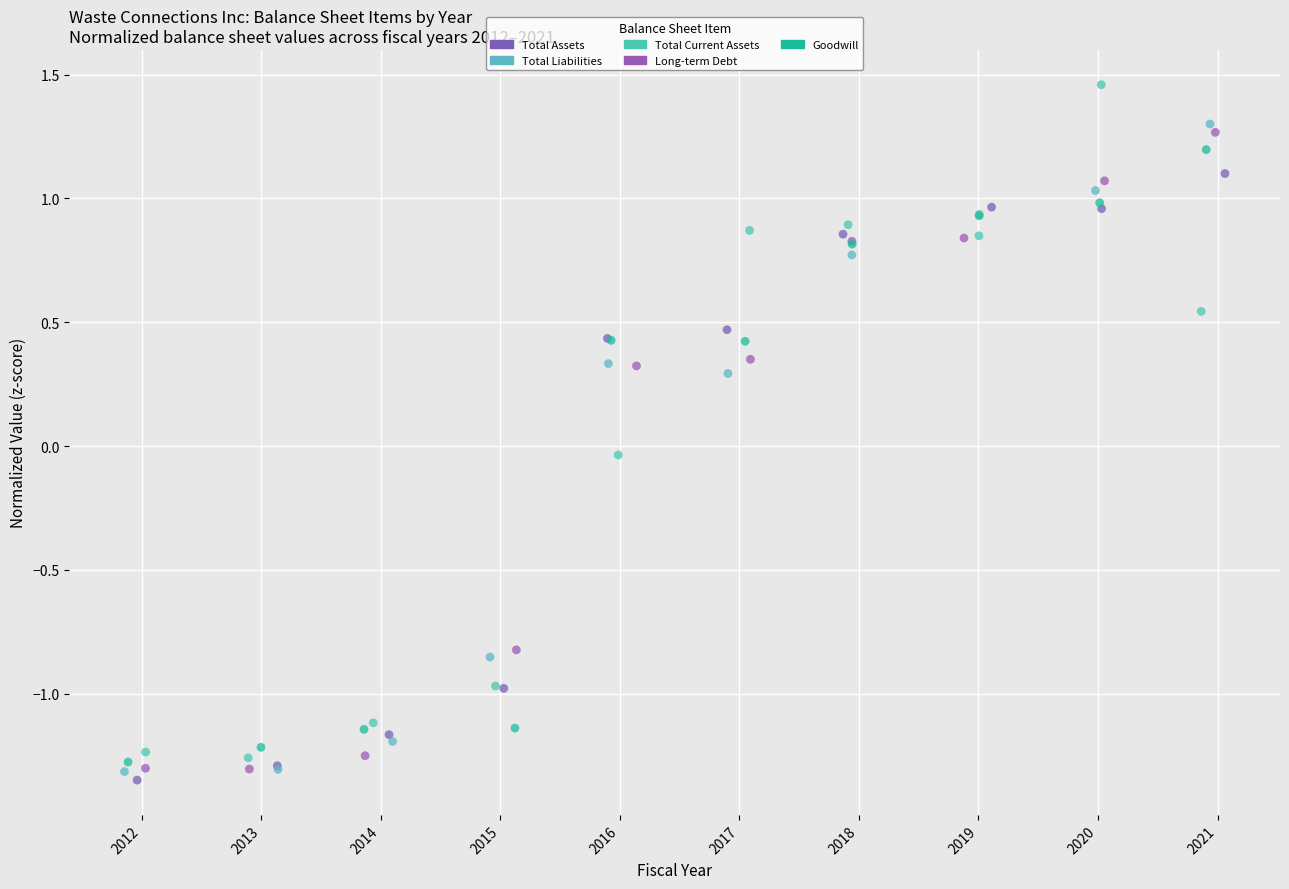

Which series reaches the maximum Y coordinate?

Total Current Assets